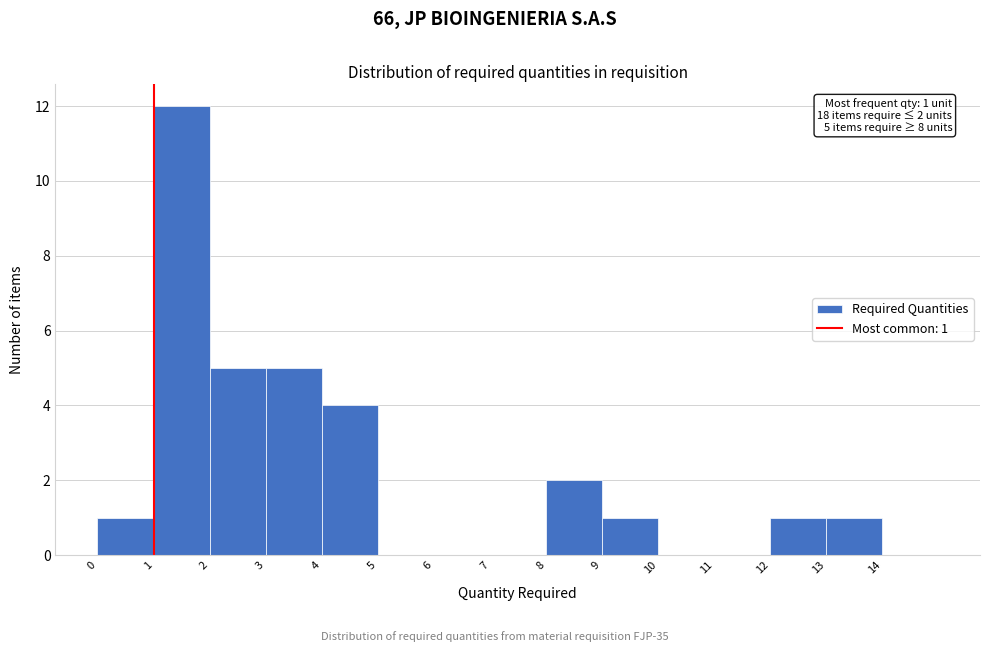

Which range on the x-axis has the tallest bar?

1 to 2